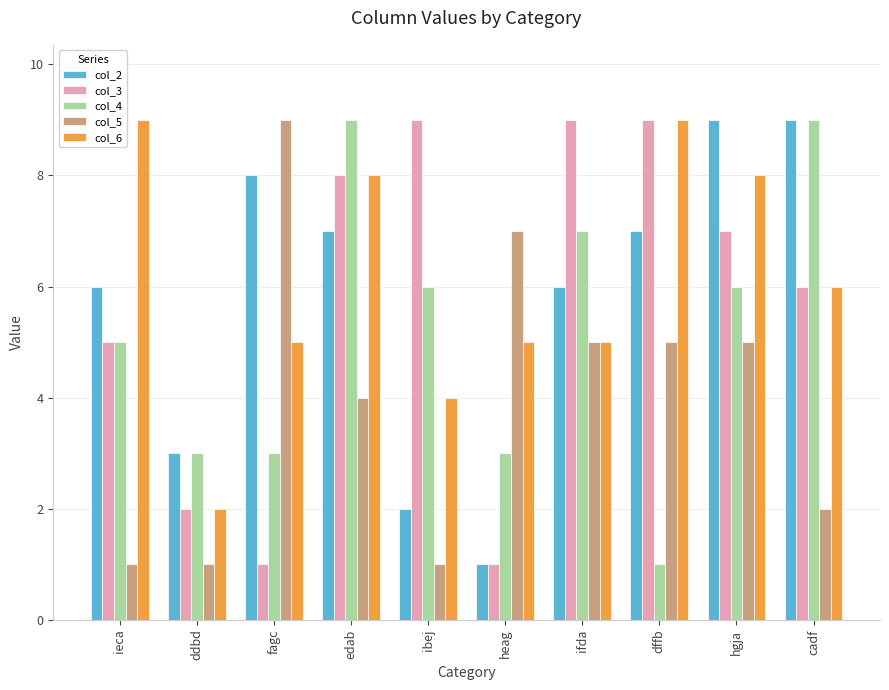

What is the sum of all col_4 values?

52